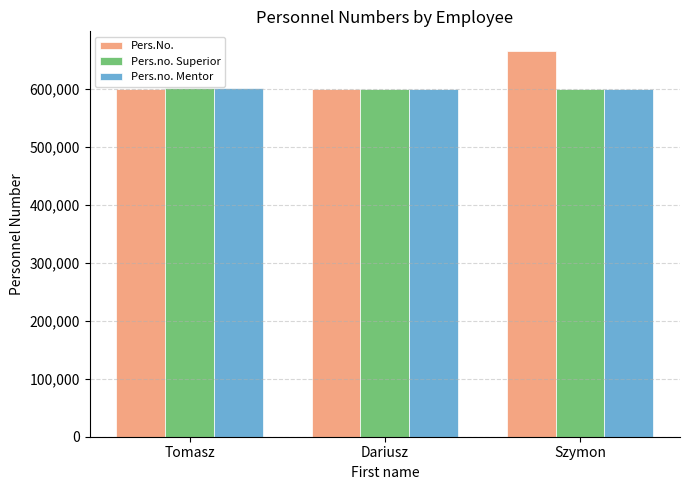

Which series has the largest total across all categories?

Pers.No.